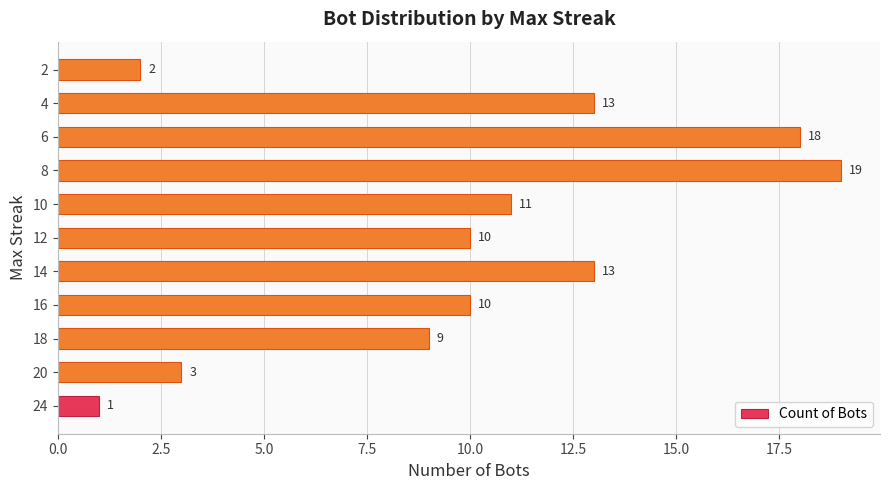

The value at 20 is 3. True or false?

True